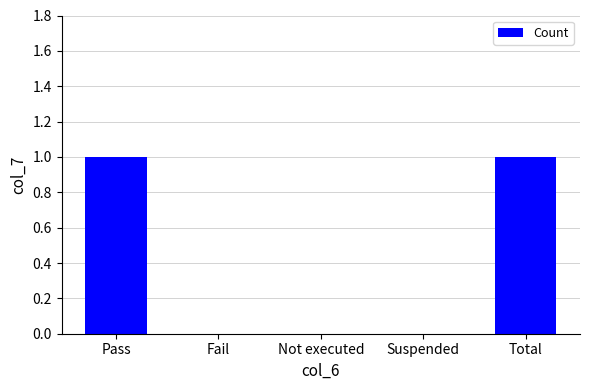

Count the number of categories in the chart.

5